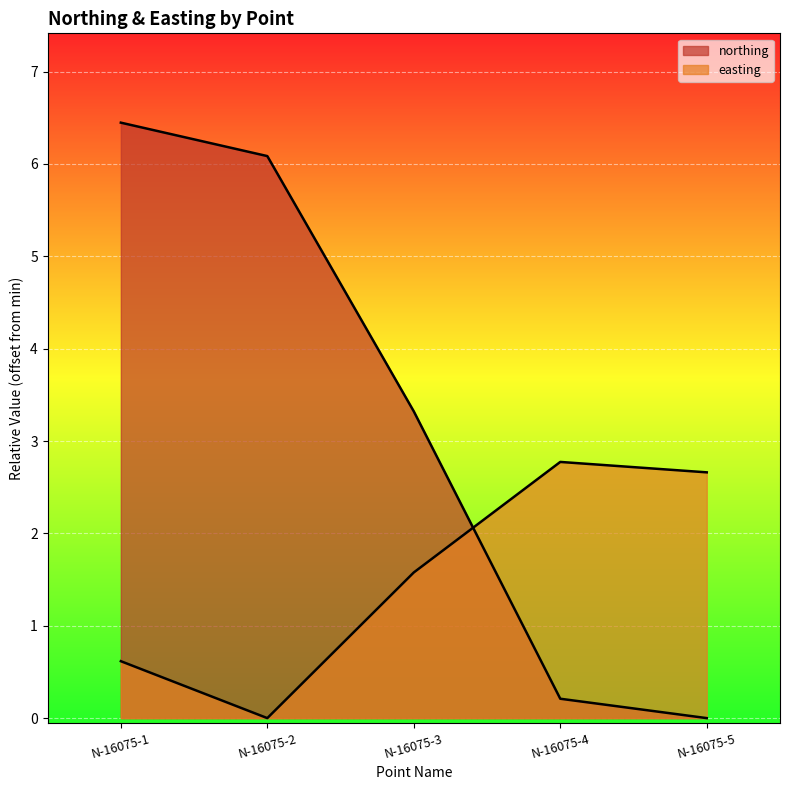

The easting series shows 2.8 at N-16075-4. True or false?

True